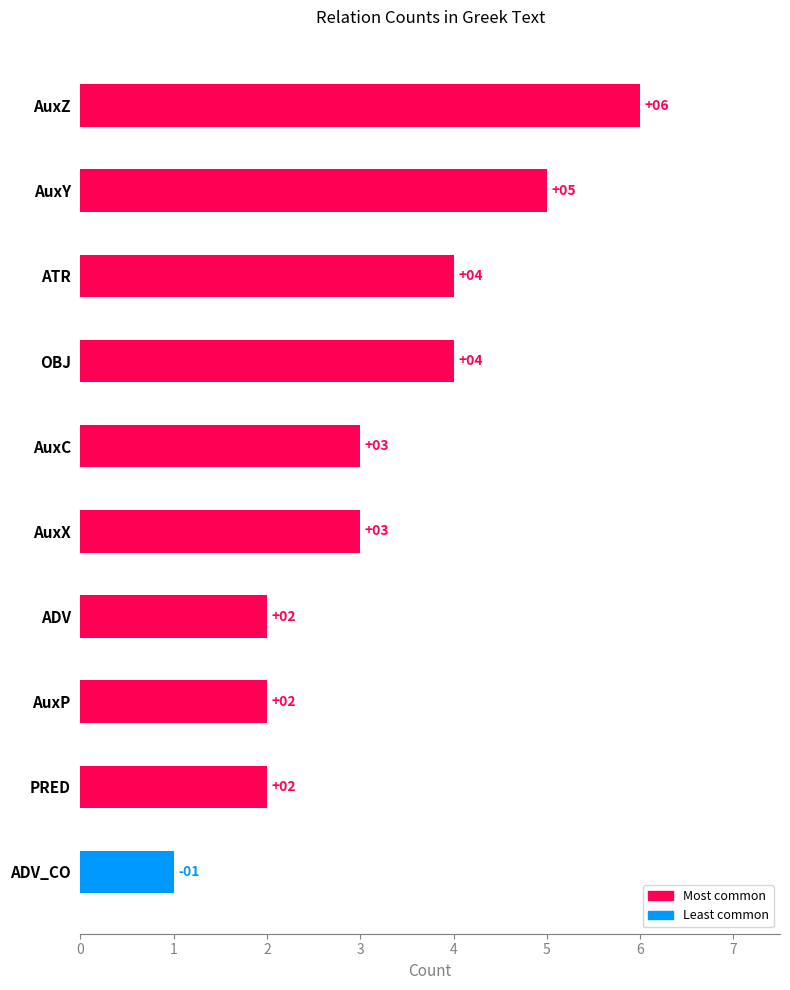

How many data points are less than 3?

4